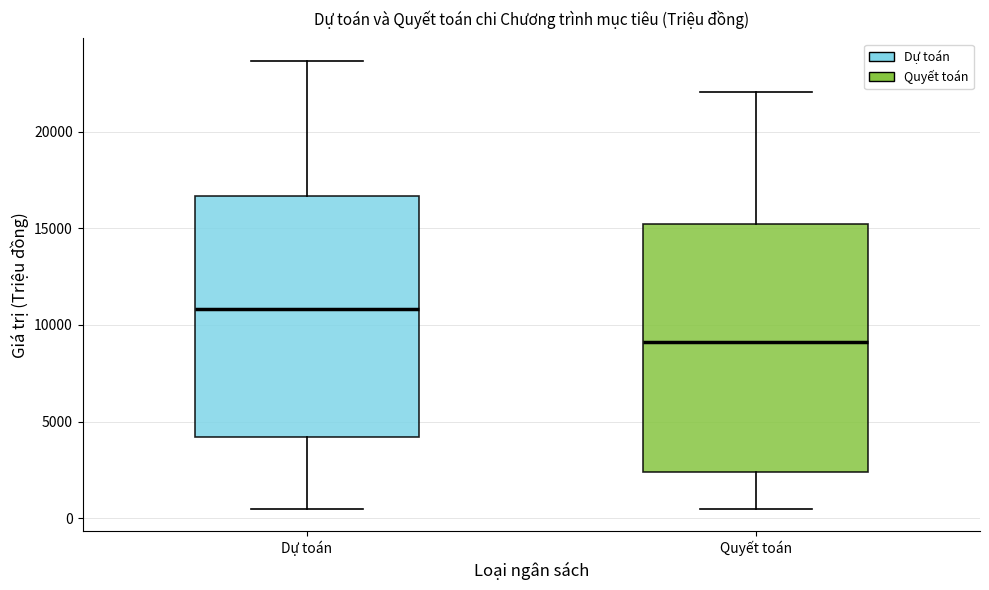

Where does the median line of the box for Dự toán sit on the y-axis? The values are not printed on the chart, so give them approximately, as read against the axis.

11000